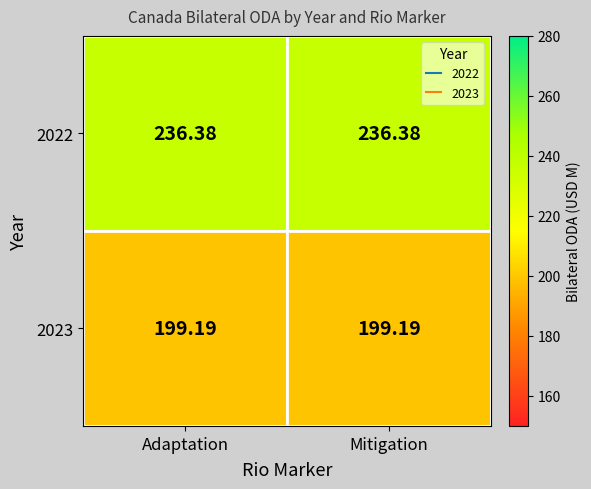

At Mitigation, list the series in order from smallest to largest.

2023, 2022